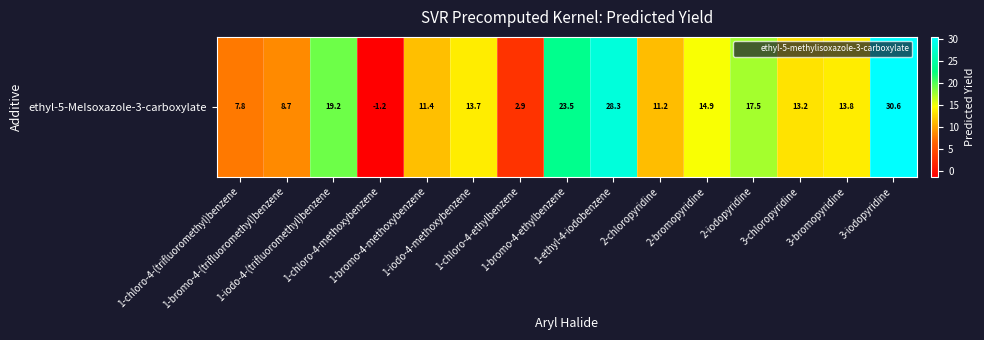

Rank the categories by value from lowest to highest.

1-chloro-4-methoxybenzene, 1-chloro-4-ethylbenzene, 1-chloro-4-(trifluoromethyl)benzene, 1-bromo-4-(trifluoromethyl)benzene, 2-chloropyridine, 1-bromo-4-methoxybenzene, 3-chloropyridine, 1-iodo-4-methoxybenzene, 3-bromopyridine, 2-bromopyridine, 2-iodopyridine, 1-iodo-4-(trifluoromethyl)benzene, 1-bromo-4-ethylbenzene, 1-ethyl-4-iodobenzene, 3-iodopyridine